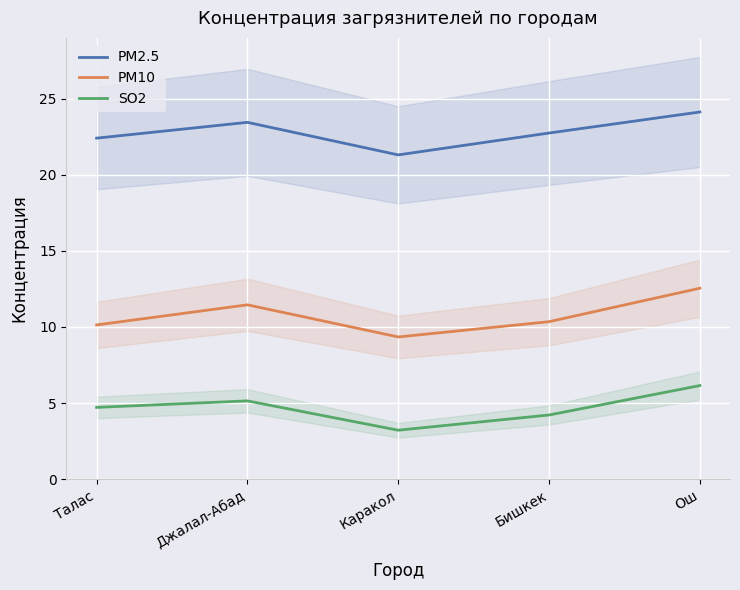

Where is PM10 nearest to the value 10?

Талас